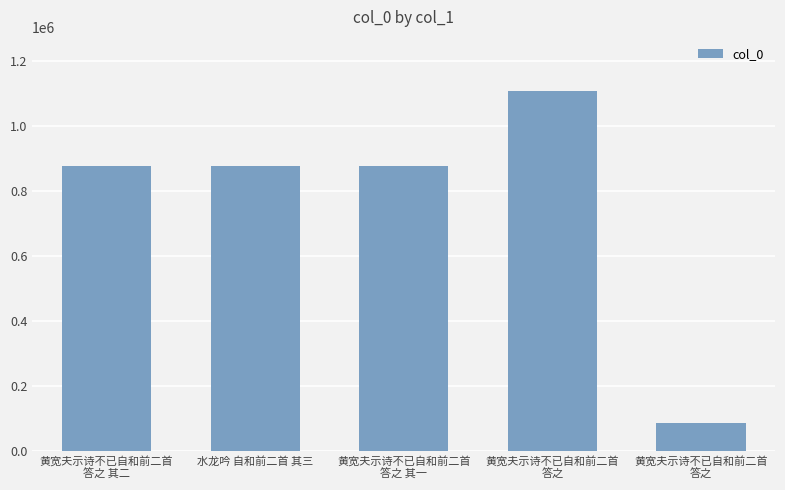

Approximately how many times larger is the value at 黄宽夫示诗不已自和前二首
答之 其二 compared to 水龙吟 自和前二首 其三?

1.0